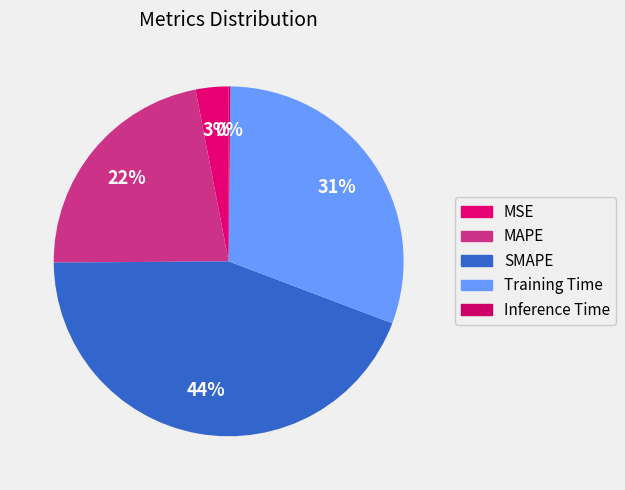

How many slices are in this pie chart?

5